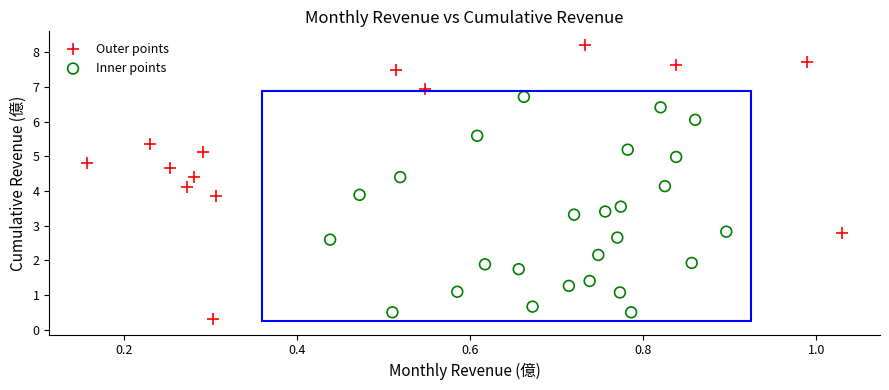

What are all the series names shown in the legend?

Outer points, Inner points